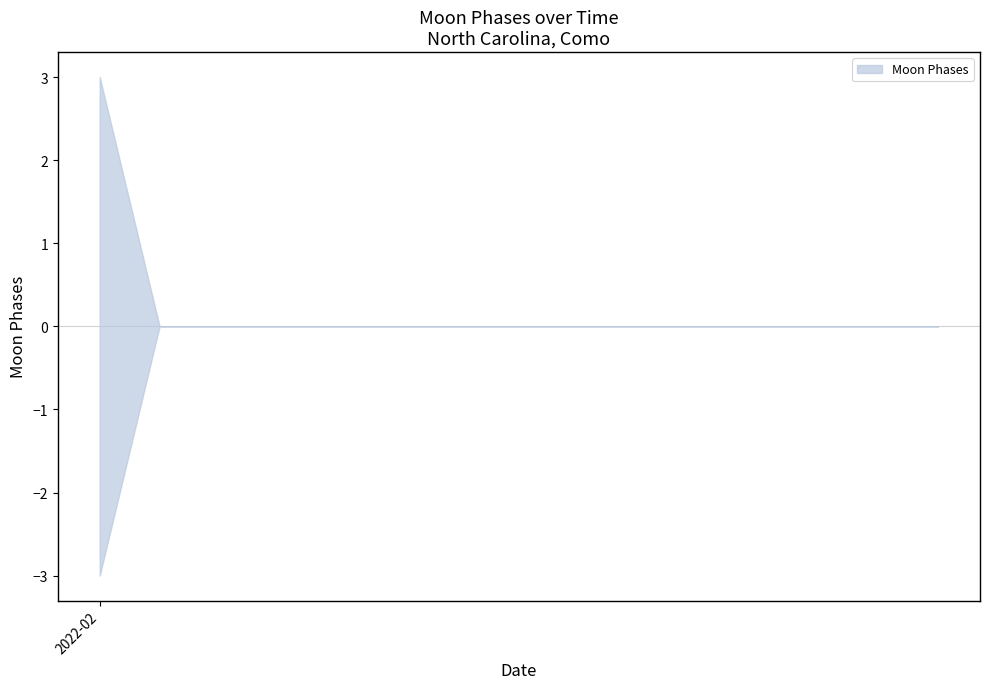

What is the greatest value displayed?

3